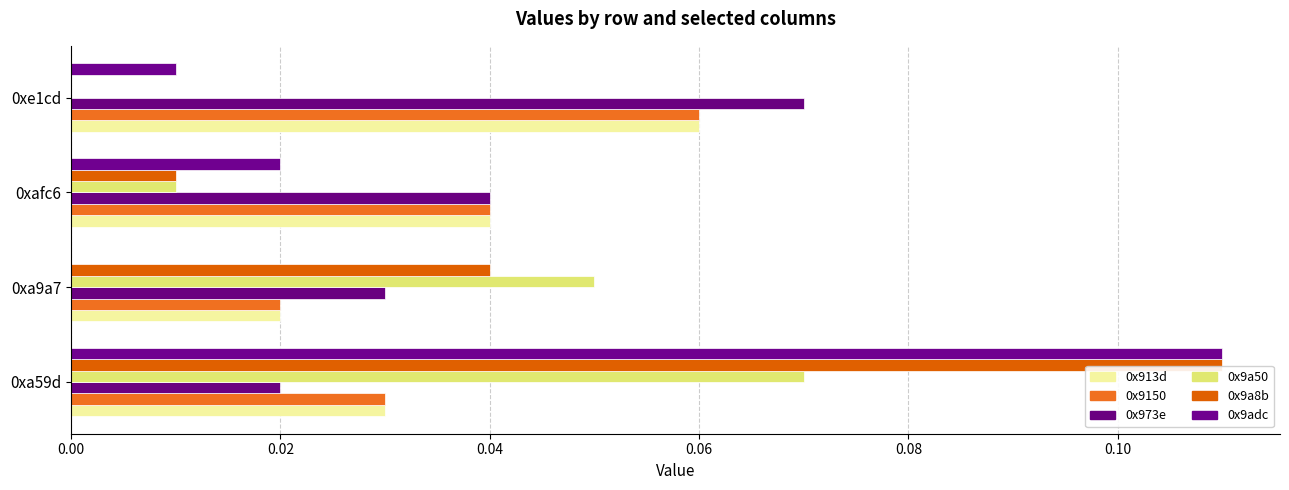

How many series are shown in this chart?

6